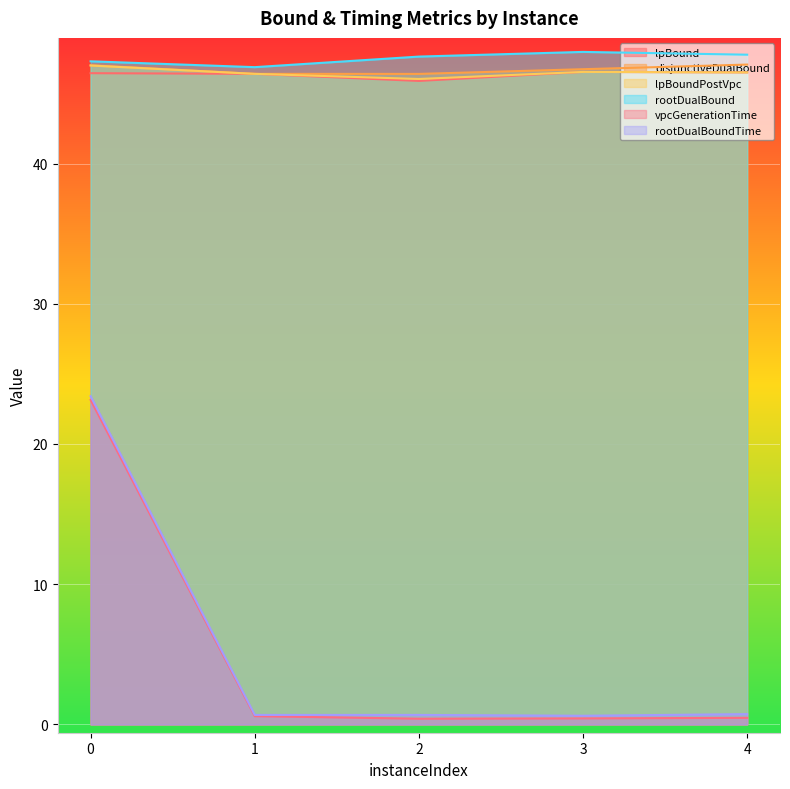

What is the value of the lpBound point at the 5th from the left?

46.5